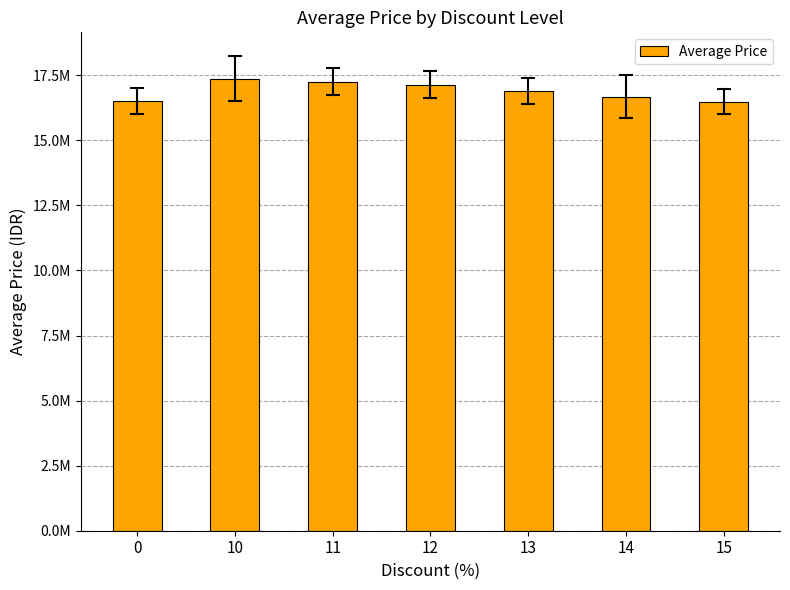

Are the bars horizontal?

No